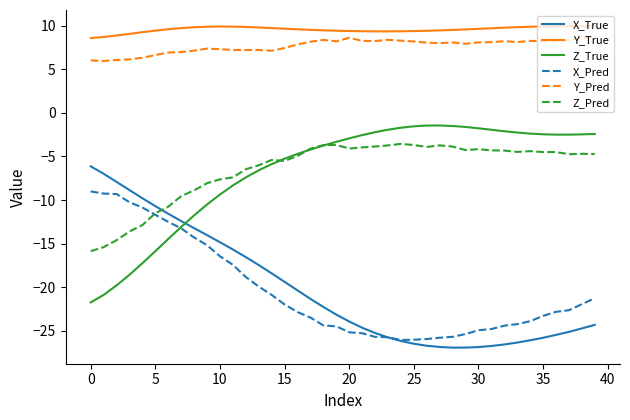

What is the highest value of the Z_True series?

-1.5